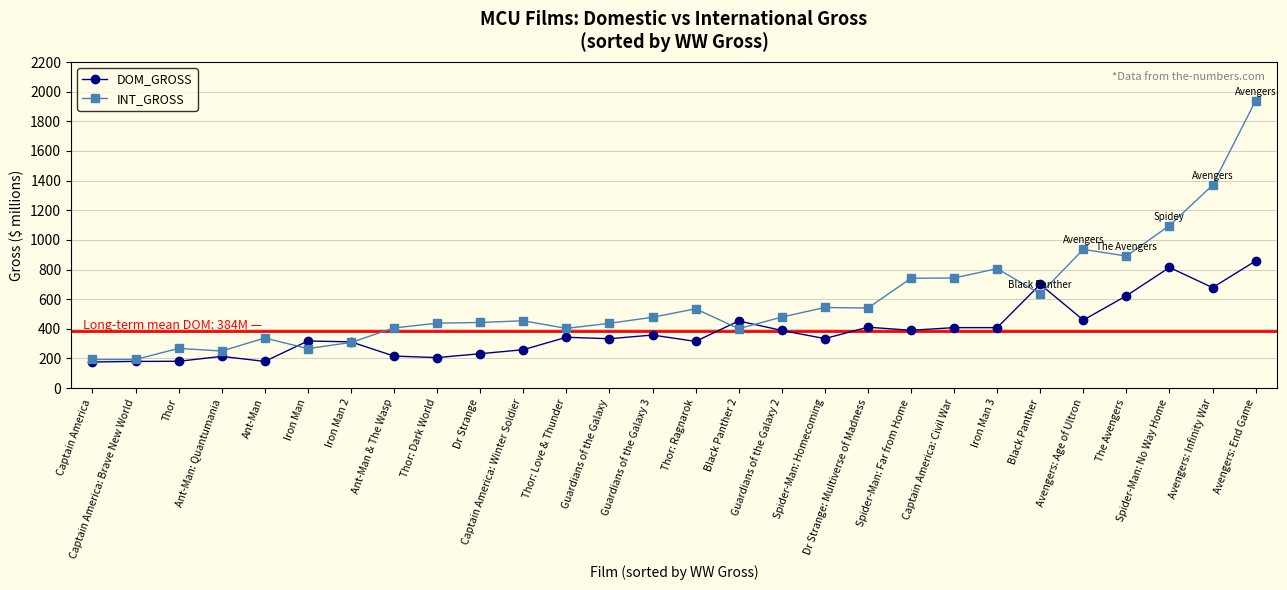

Is it true that INT_GROSS equals 322 at Spider-Man: Far from Home?

False